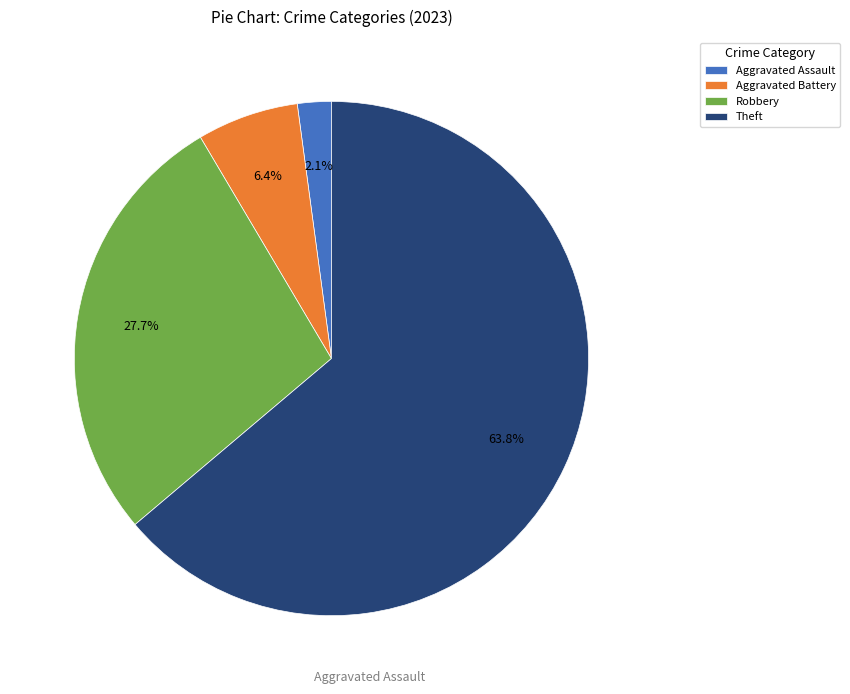

Between Robbery and Aggravated Battery, which is larger?

Robbery